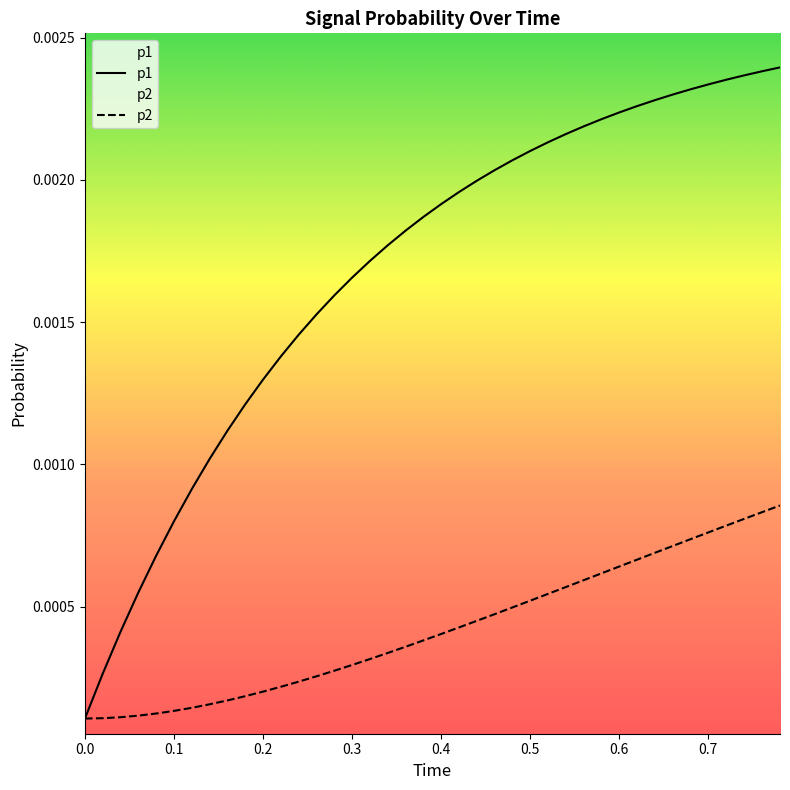

True or false: p1 has more than 2 interior local peaks.

False